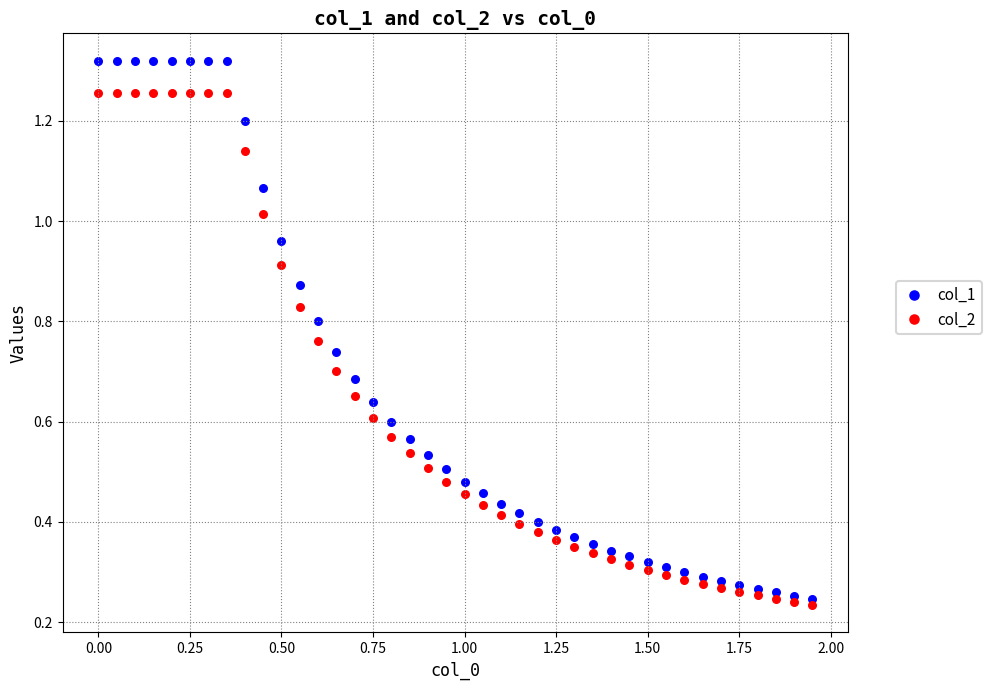

Which series contains the highest Y value?

col_1